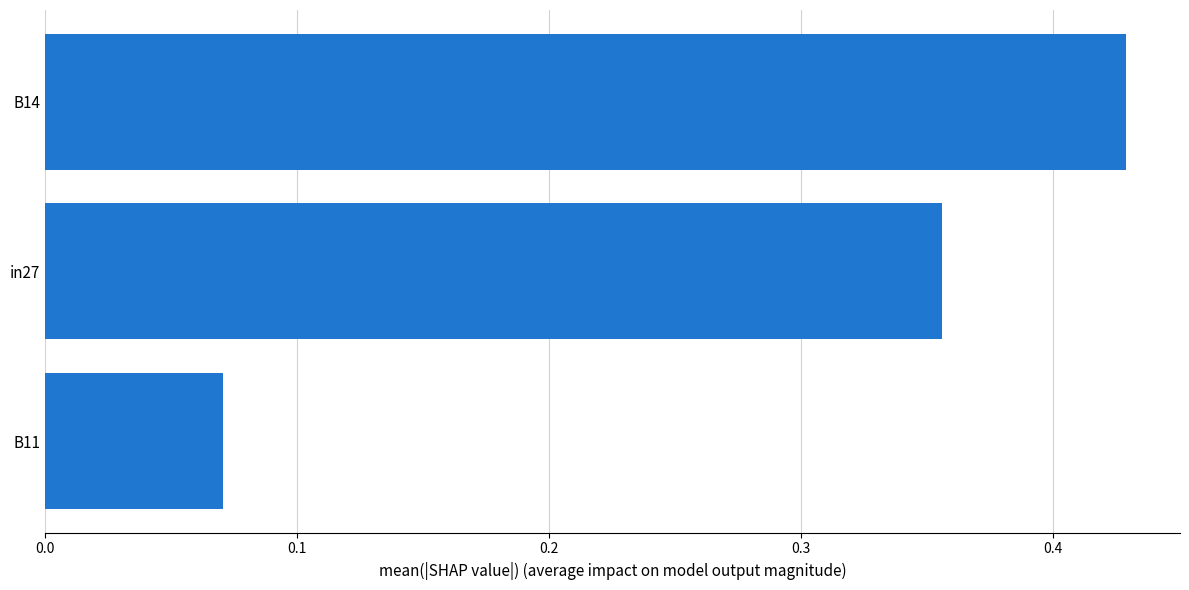

How many values are between 0 and 1?

3